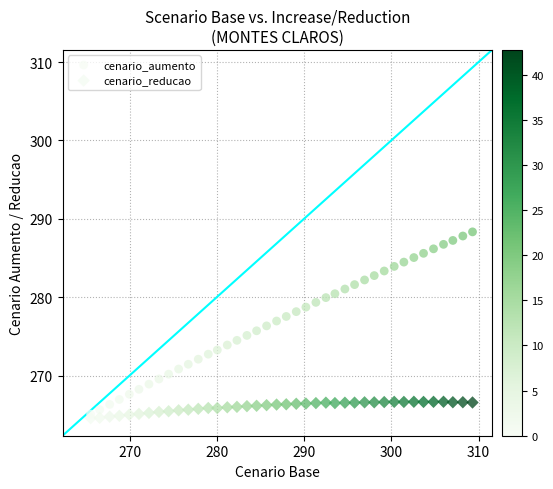

Across all data points, what is the range of X values (max minus min)?

43.8